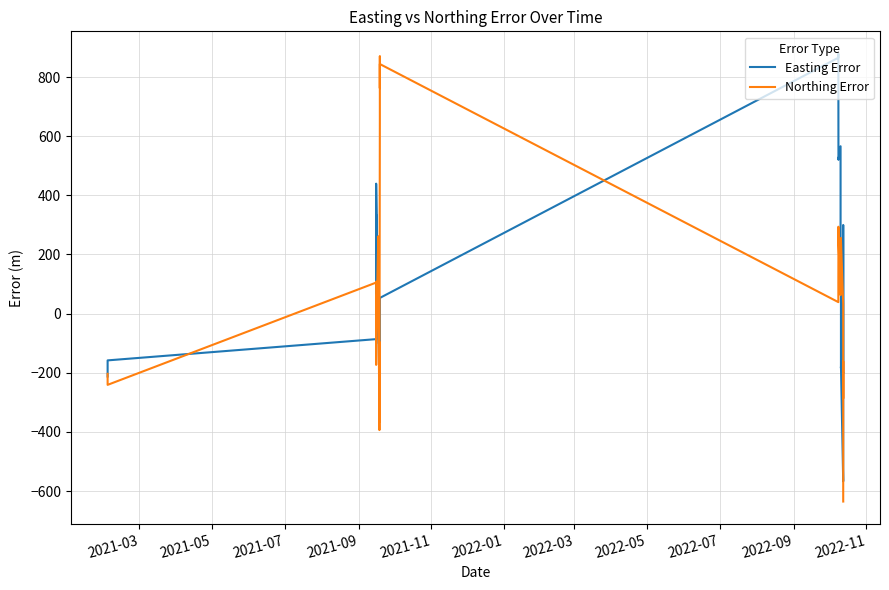

What is the maximum value shown in the chart?

878.9